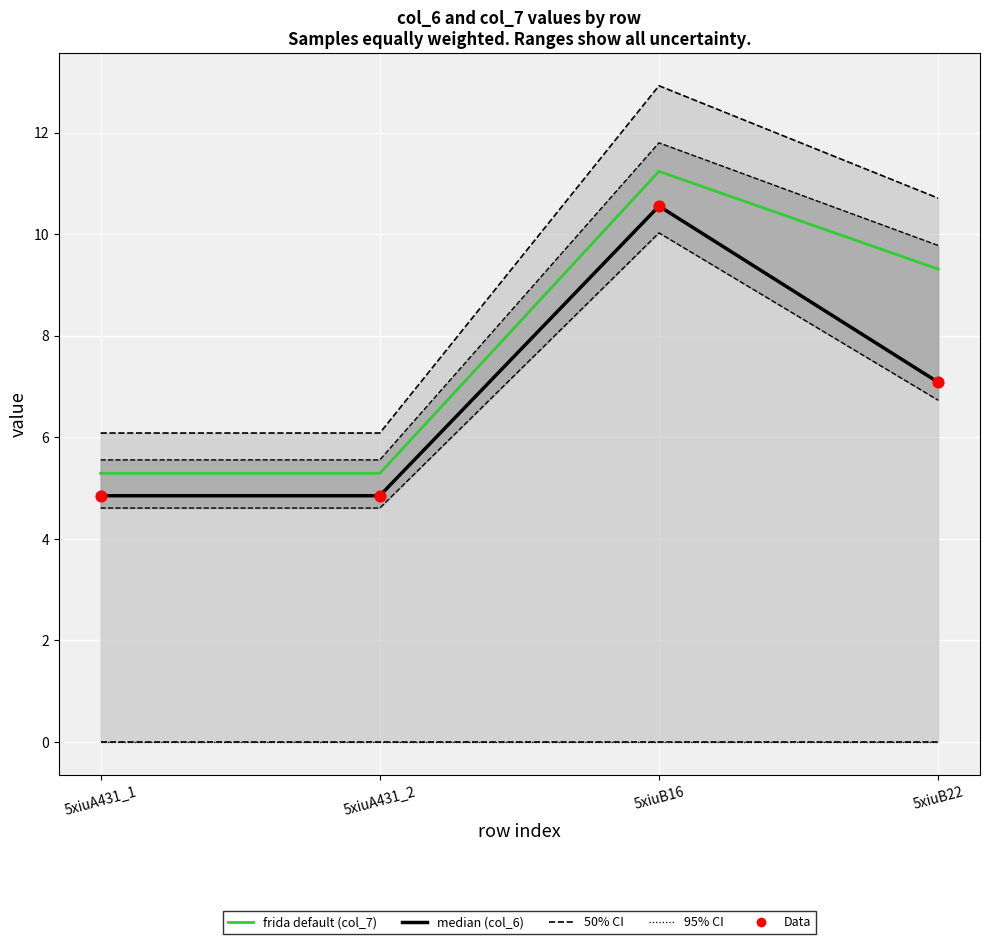

Is the value of frida default (col_7) at 5xiuB16 greater than the value of median (col_6) at 5xiuA431_2?

Yes